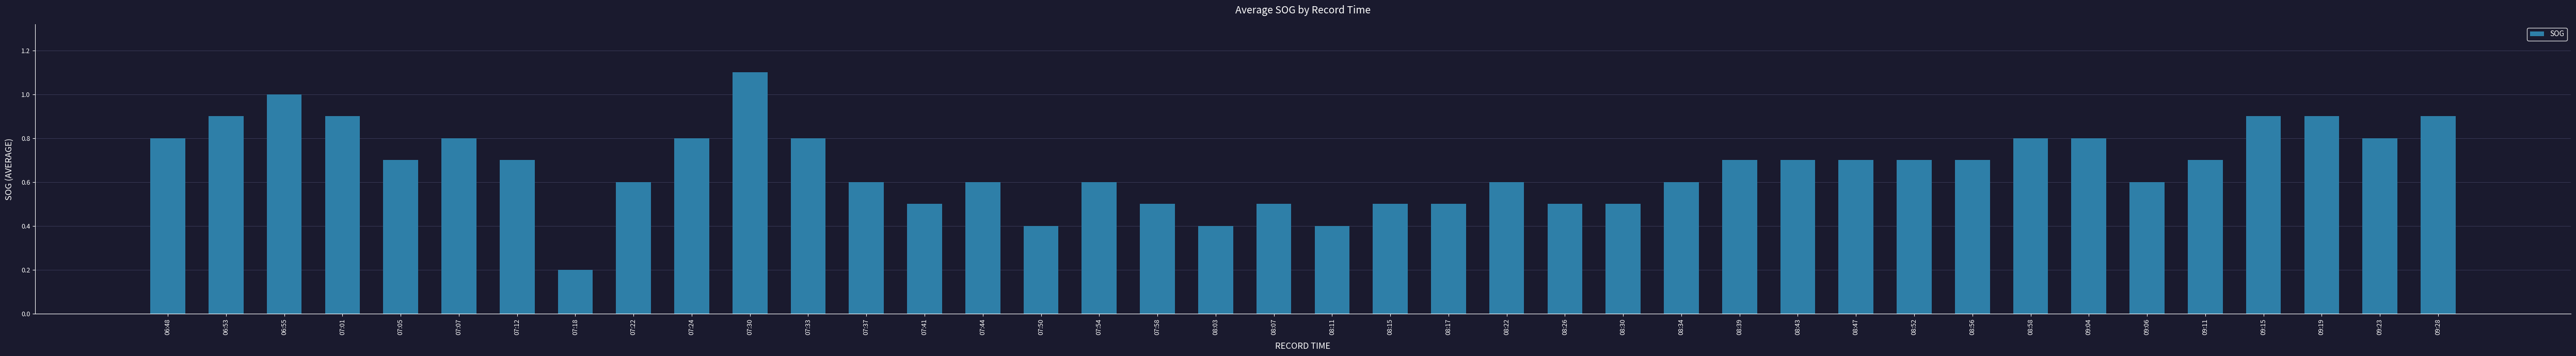

Between 09:04 and 08:34, which is larger?

09:04